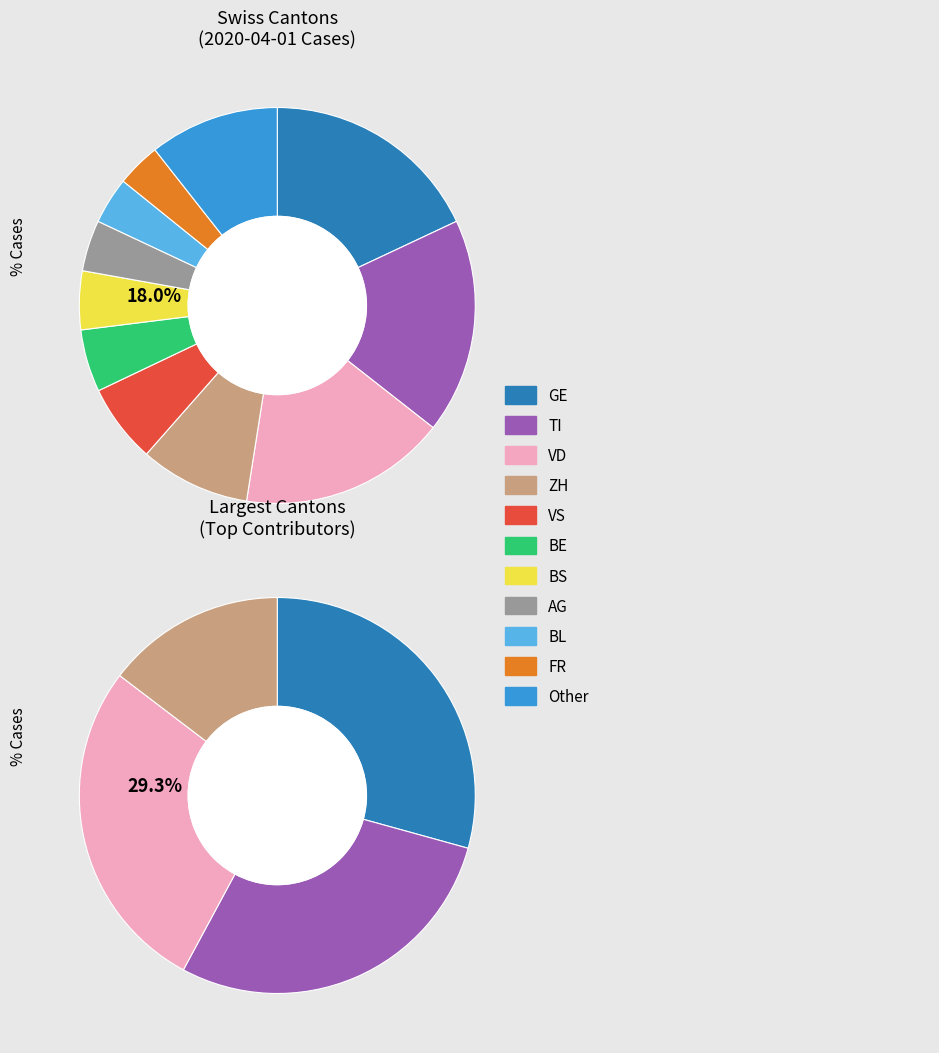

Is it true that SG is 1% of the pie?

False